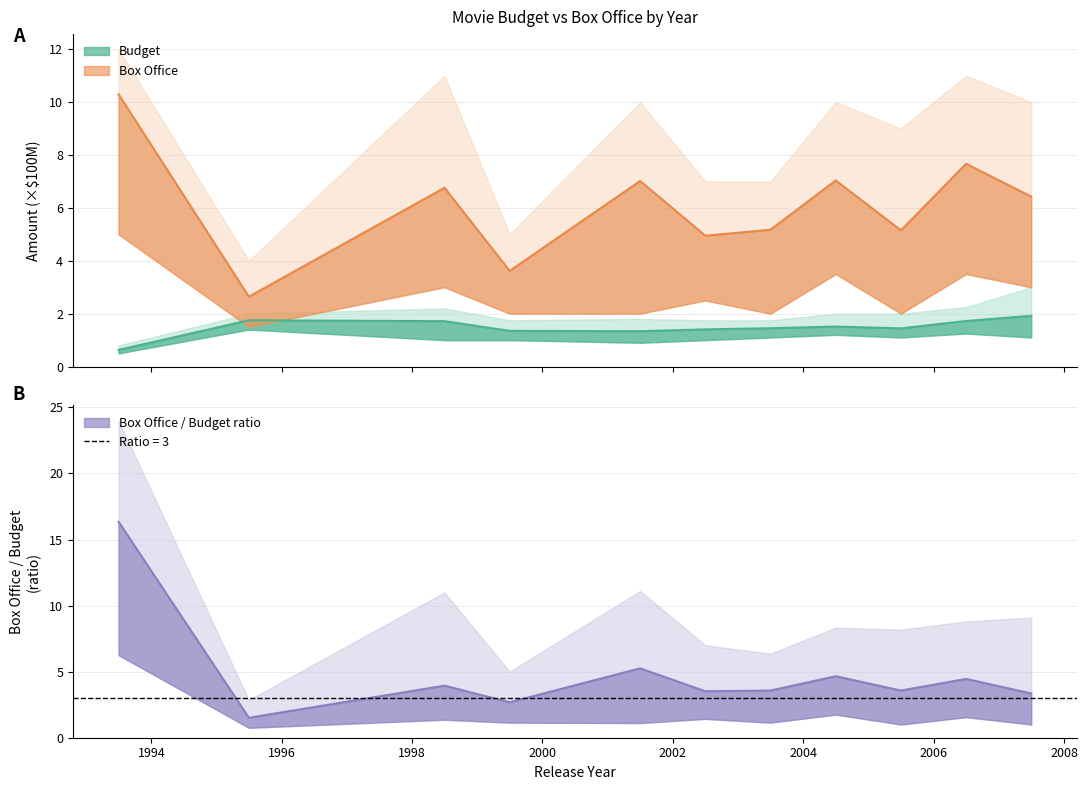

Which series has the largest total across all categories?

Box Office